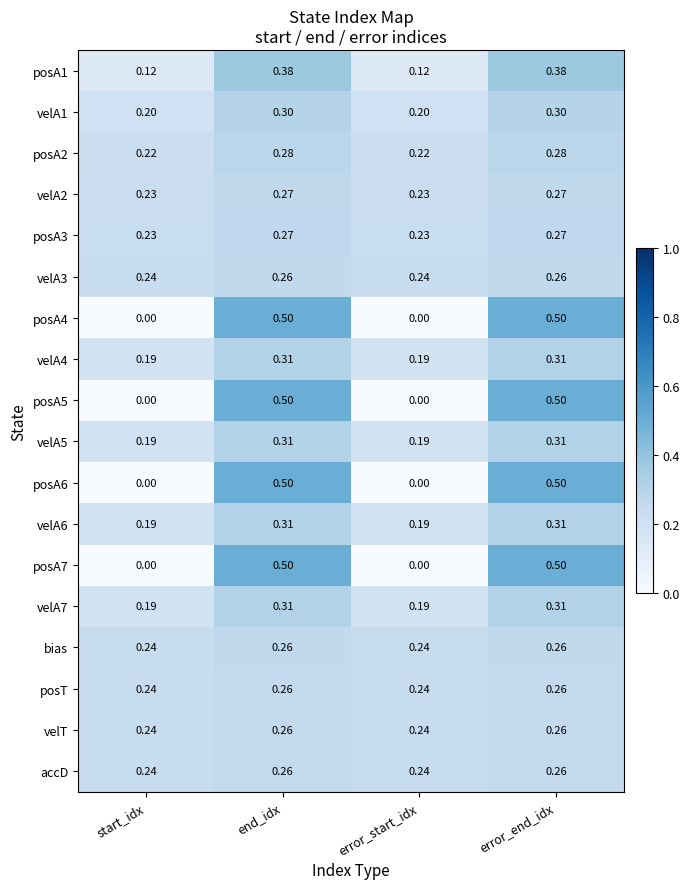

Is the value of posA4 at error_end_idx greater than the value of velA6 at end_idx?

Yes